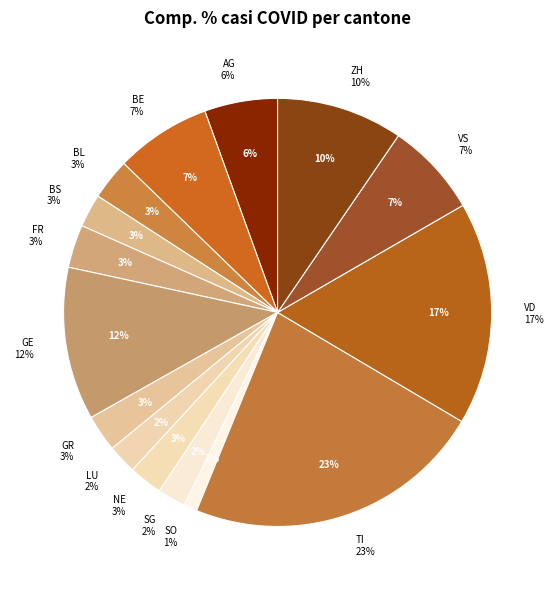

Does VS account for over 50% of the chart?

No